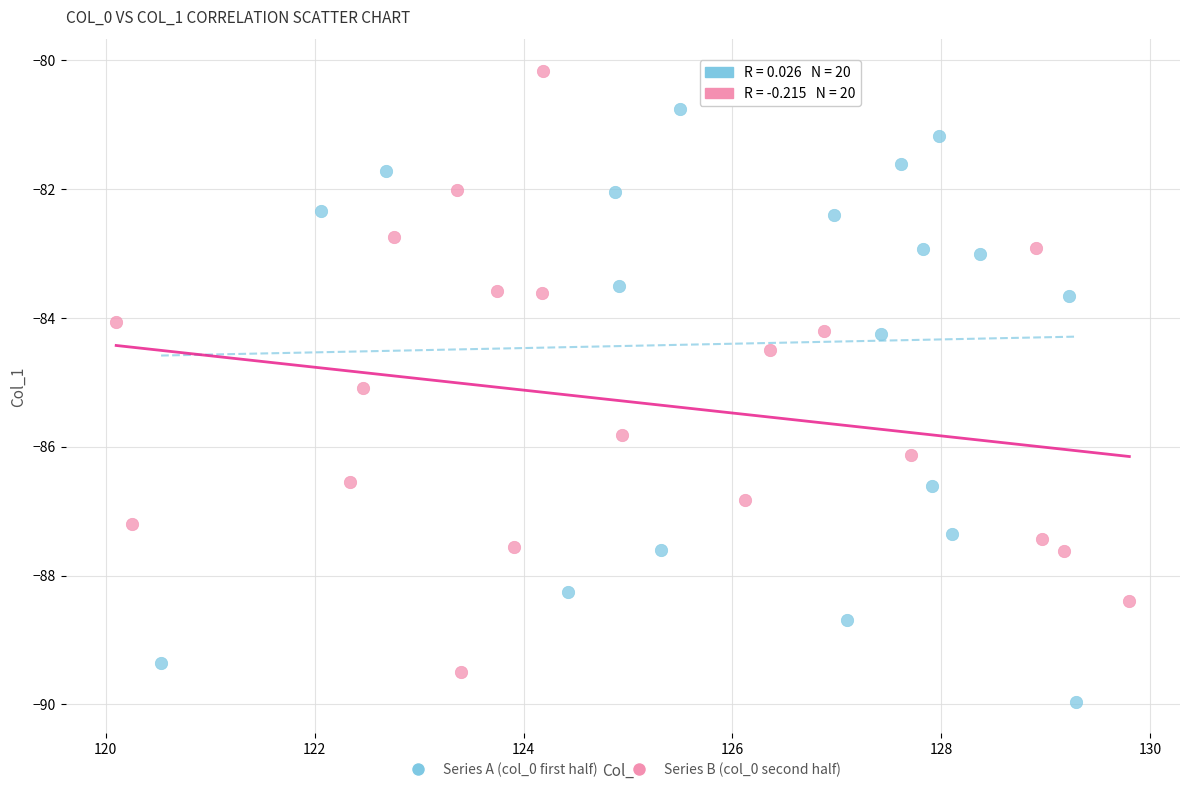

What are all the series names shown in the legend?

Series A (col_0 first half), Series B (col_0 second half)